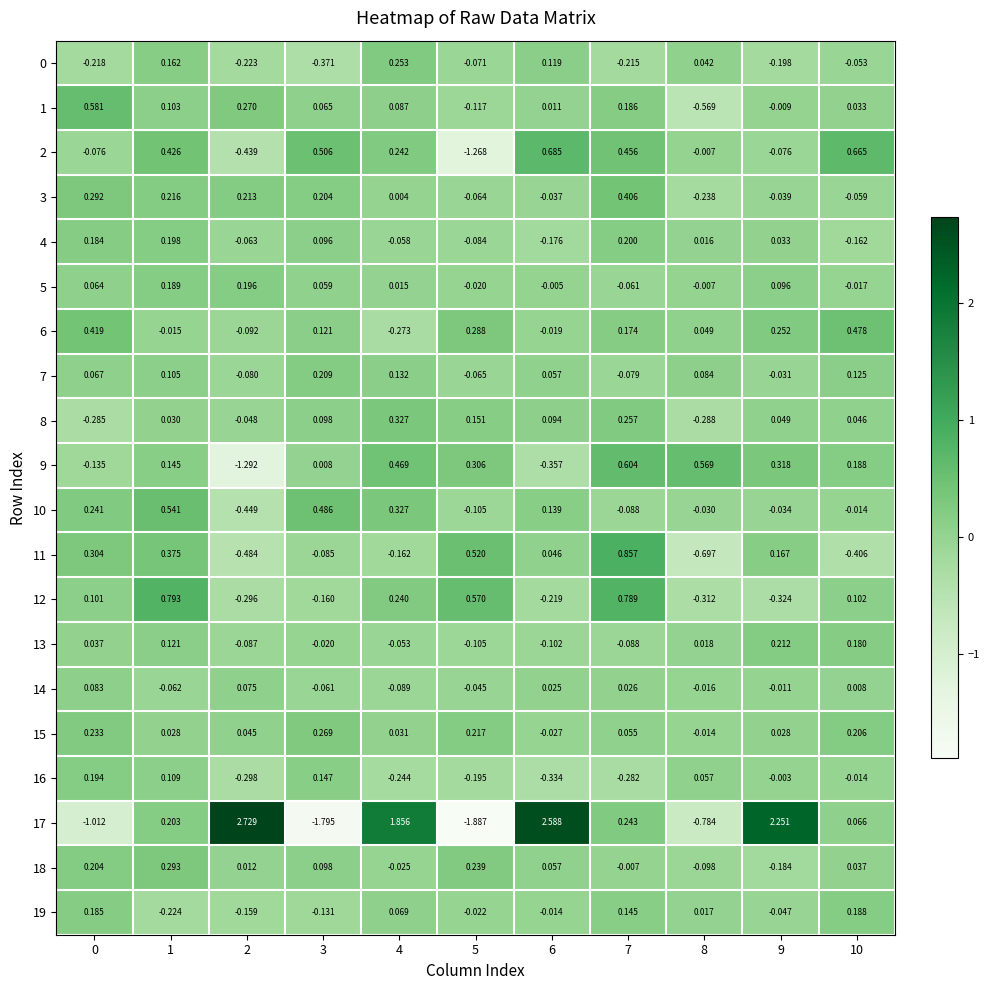

How many series are shown in this chart?

20